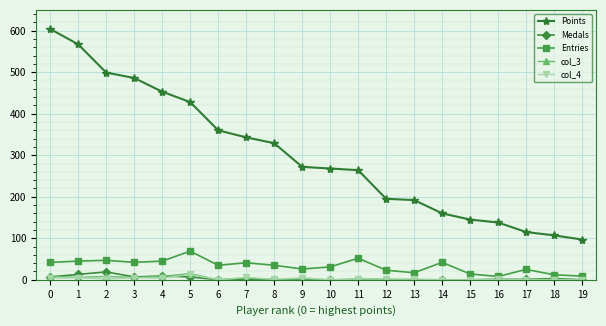

Is it true that col_4 equals 1 at 16?

True